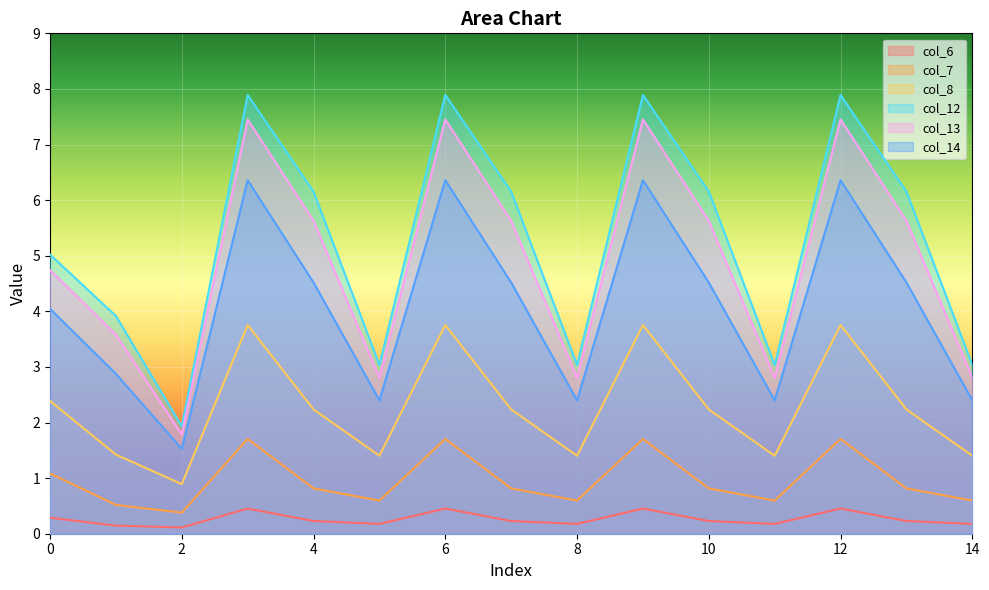

Between 0 and 9, which series saw the biggest shift?

col_12